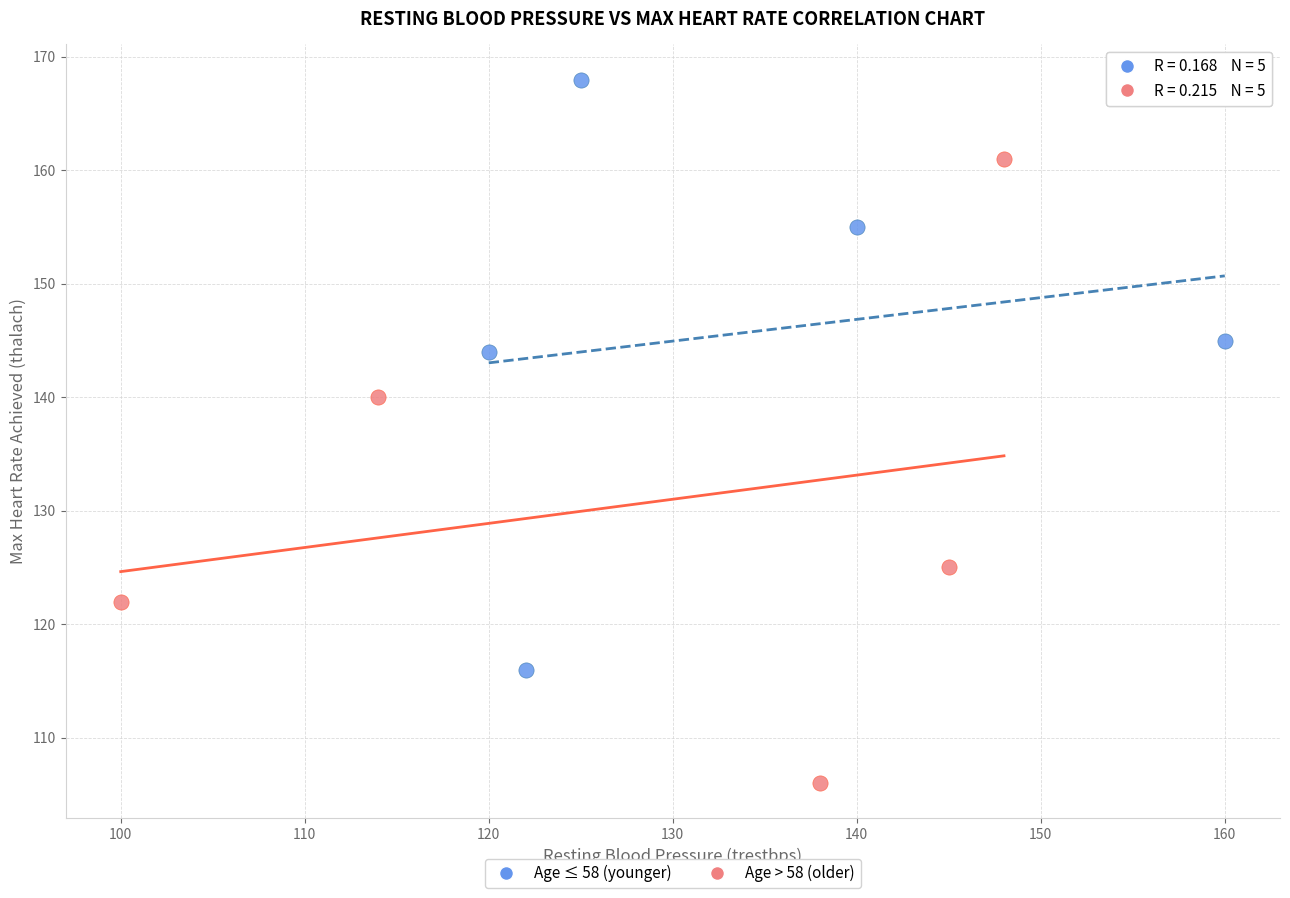

Which series contains the highest Y value?

Age ≤ 58 (younger)